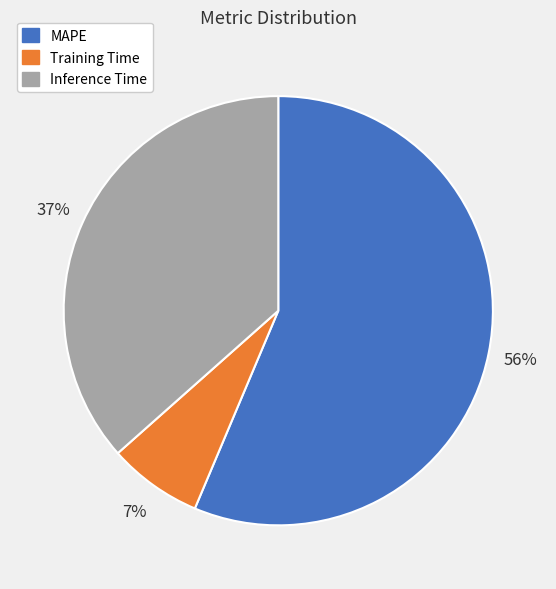

What is the largest slice in the pie chart?

MAPE